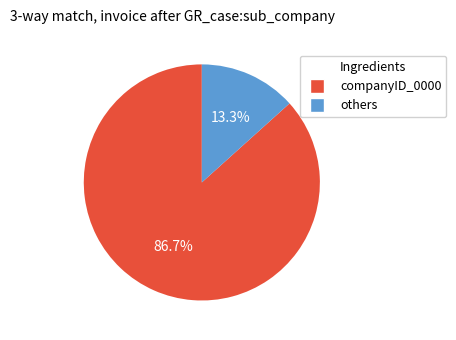

To the nearest percent, what is the average slice percentage?

50%